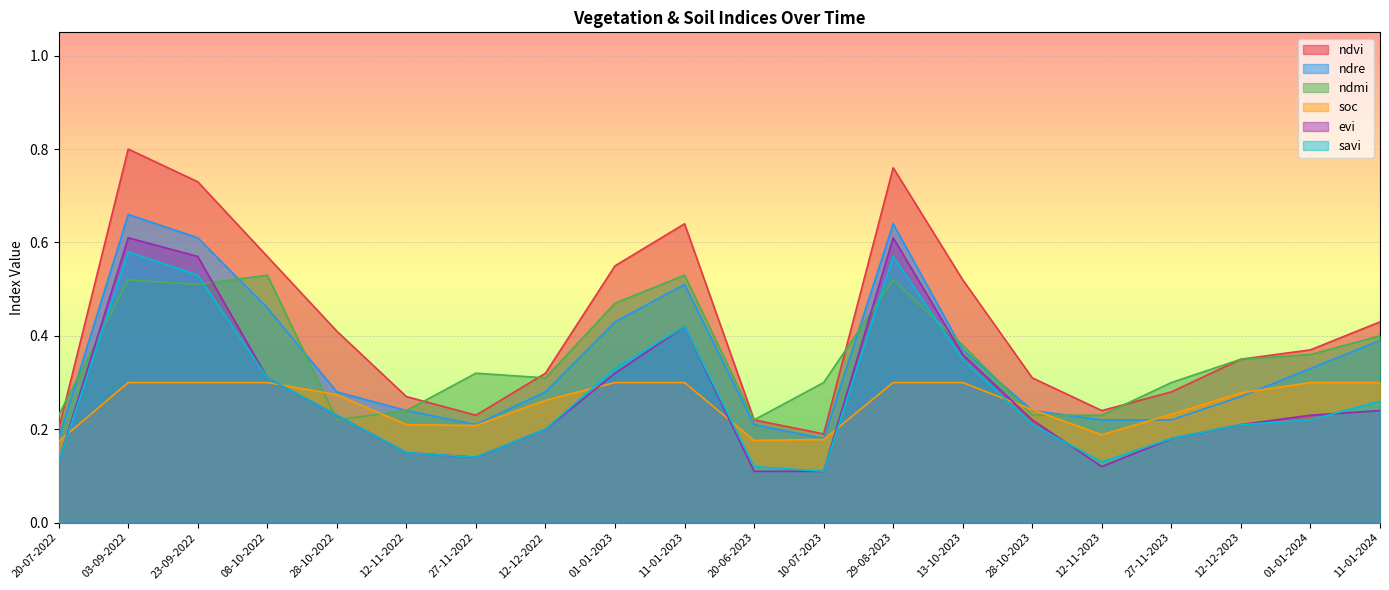

What is the total value across all series at 01-01-2023?

2.4